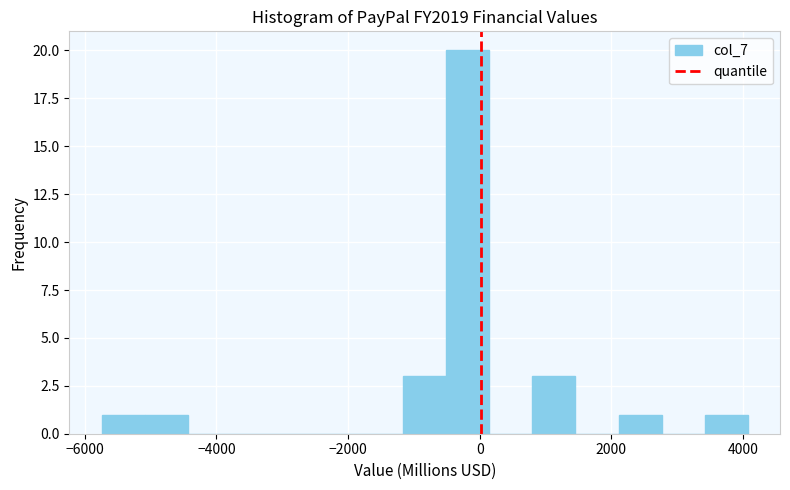

Around what value on the x-axis is the tallest bar? Give the approximate position of its centre, as read against the axis.

-200